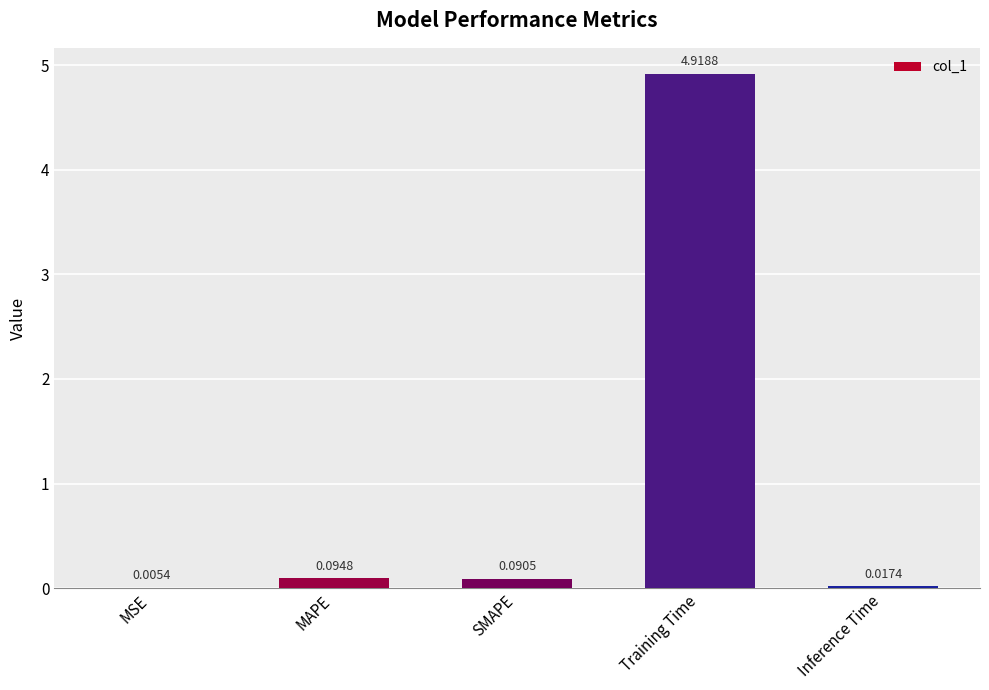

Which category has the highest value across all series?

Training Time